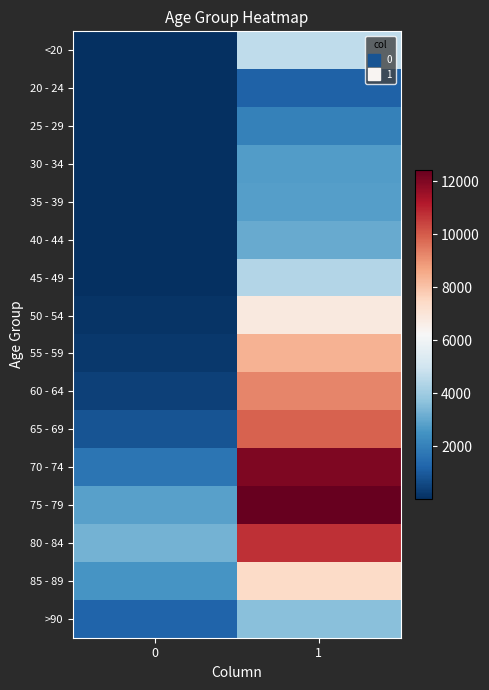

How many distinct data groups are displayed?

16